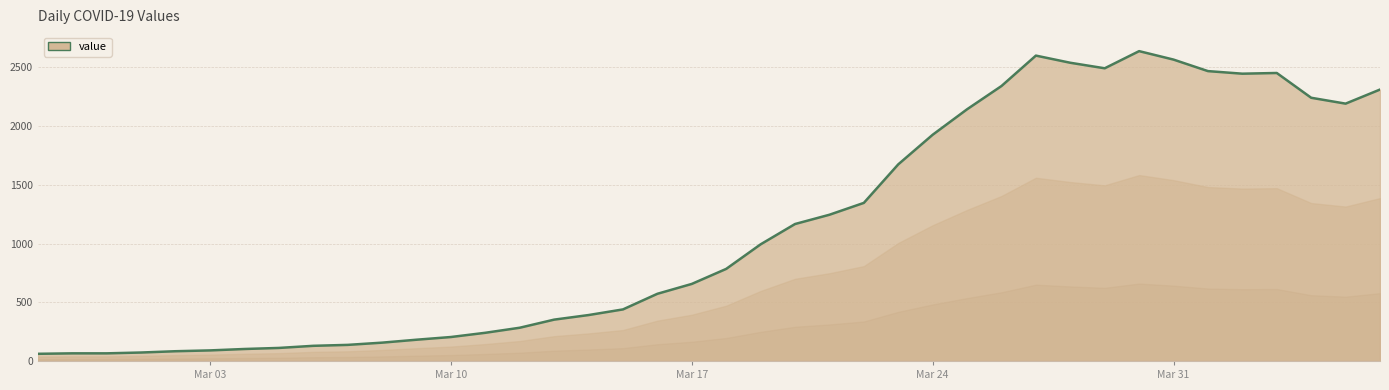

How many interior local peaks (higher than both neighbors) does the data have?

3